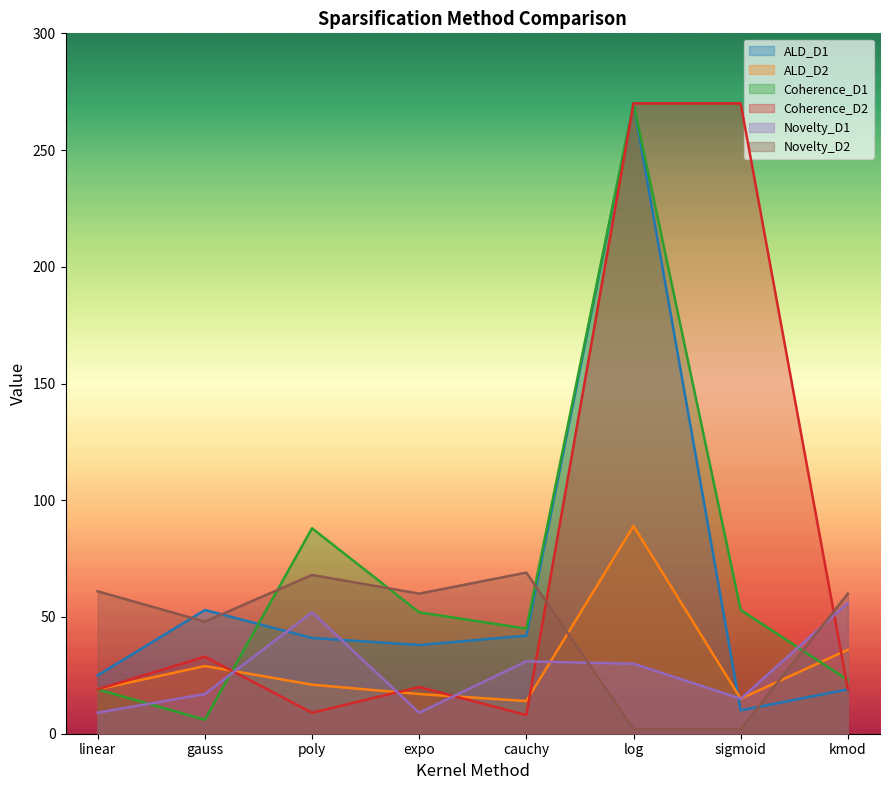

What is the minimum value for Novelty_D2?

2